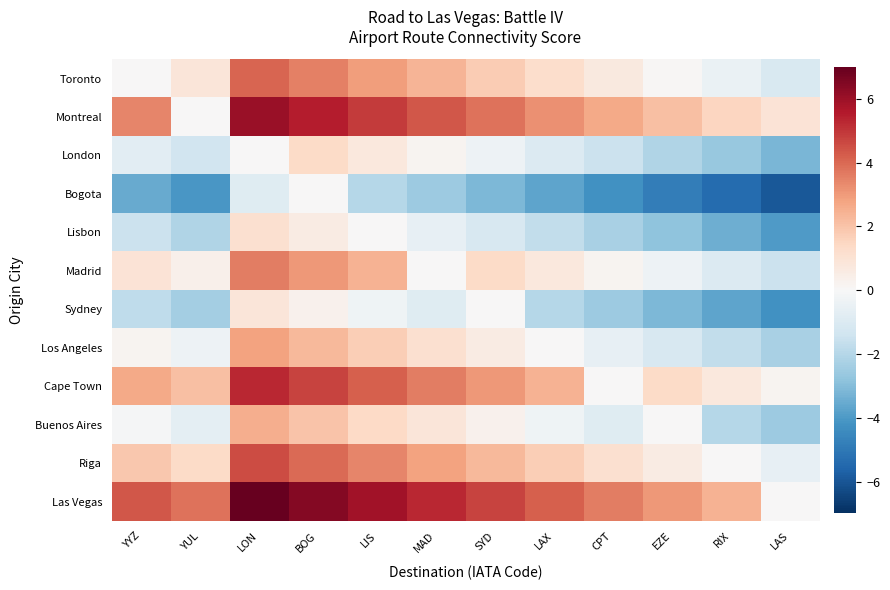

Rank the series at LAX from highest to lowest value.

Las Vegas, Montreal, Cape Town, Riga, Toronto, Madrid, Los Angeles, Buenos Aires, London, Lisbon, Sydney, Bogota